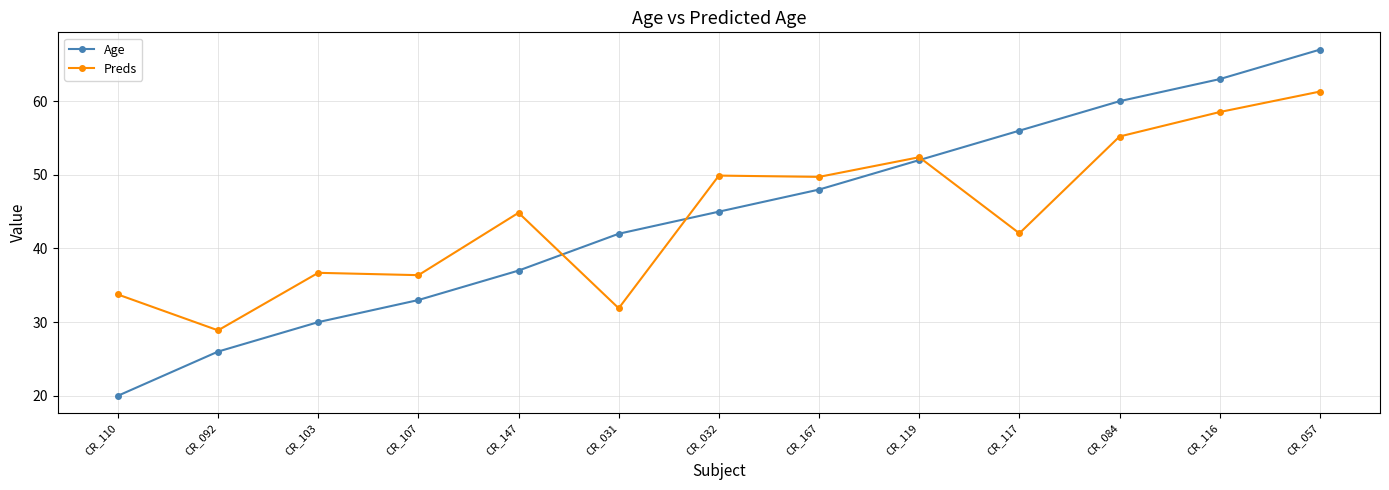

At CR_107, list the series in order from largest to smallest.

Preds, Age